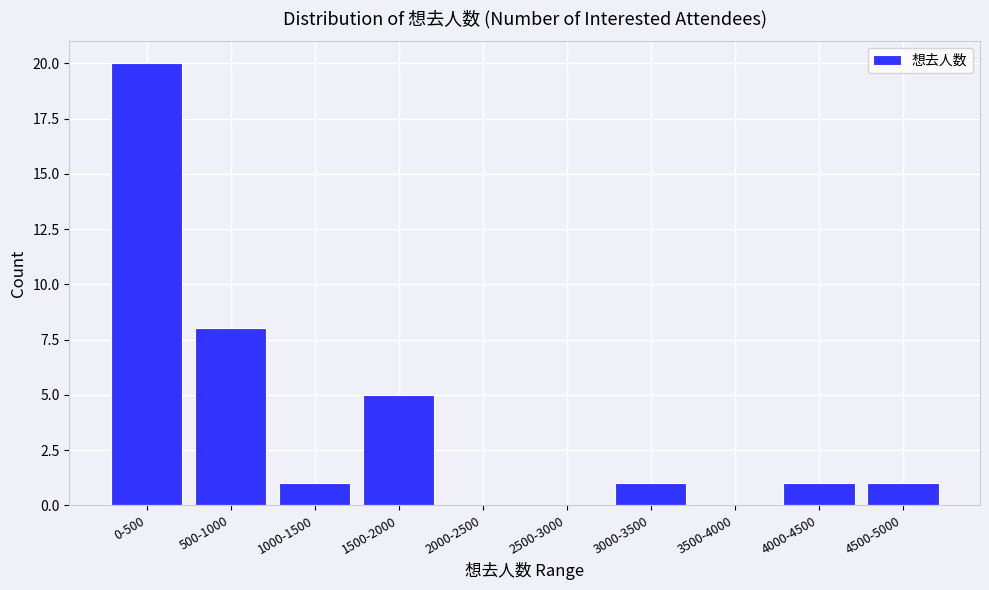

Reading left to right, list all the values displayed in this chart.

0-500=20	500-1000=8	1000-1500=1	1500-2000=5	2000-2500=0	2500-3000=0	3000-3500=1	3500-4000=0	4000-4500=1	4500-5000=1